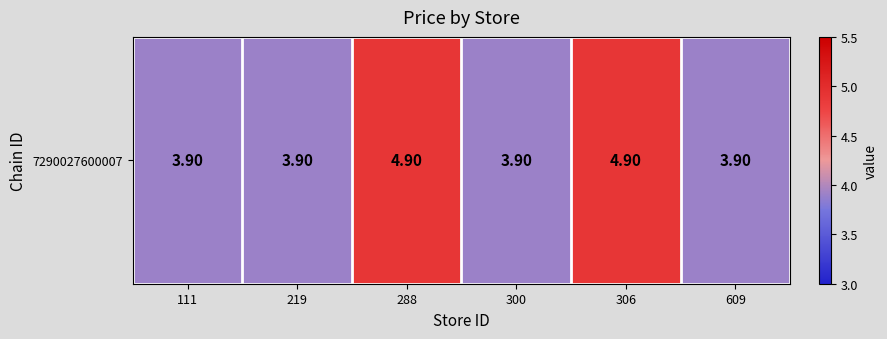

What is the sum of the values at 609 and 219?

7.8